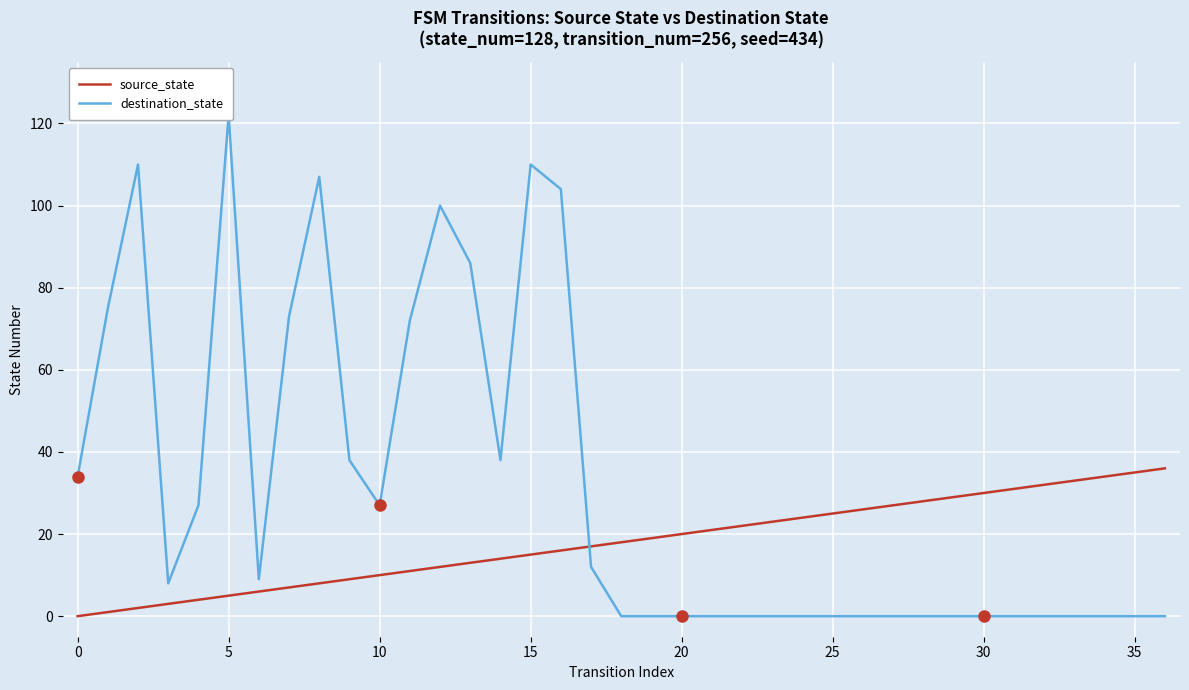

What is the highest value of the source_state series?

36